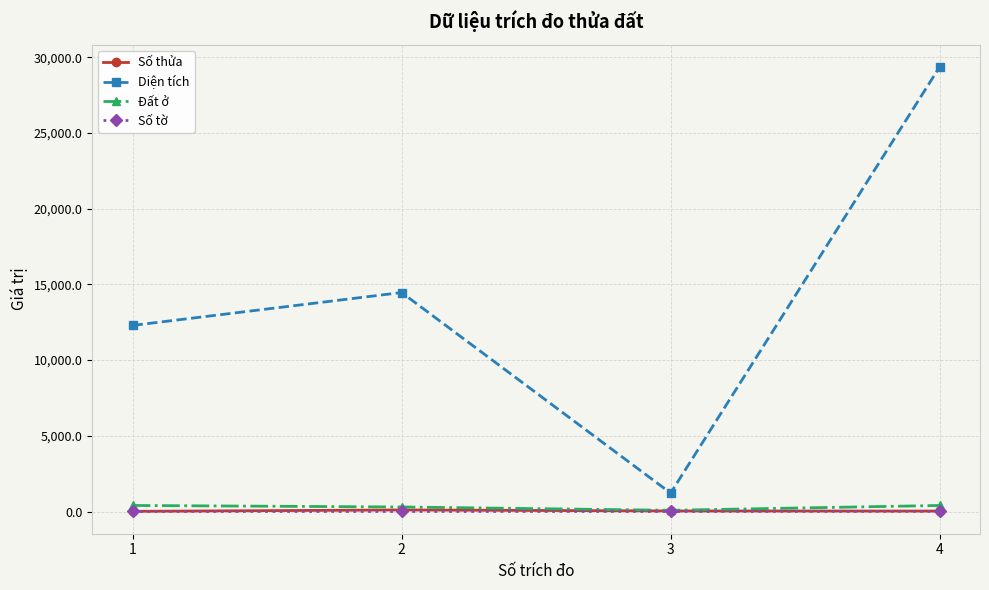

The Số thửa series shows 103.0 at 2. True or false?

True